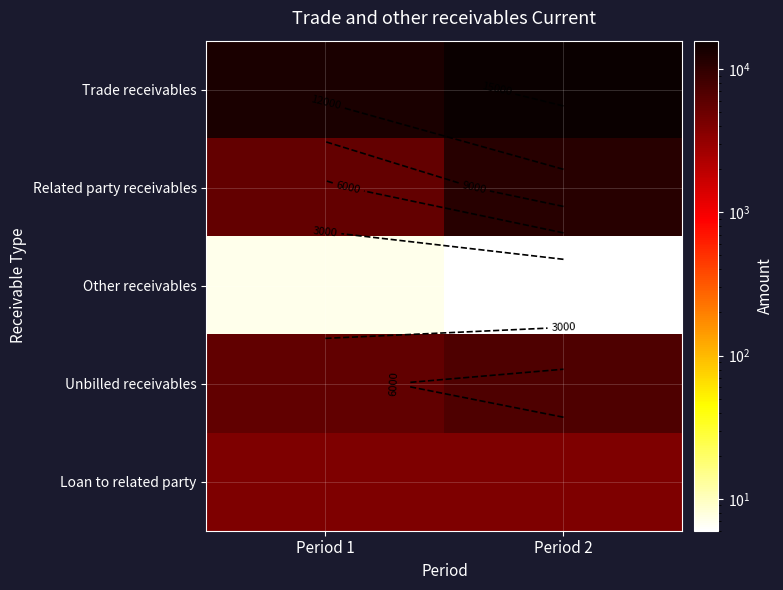

What is the difference between the Trade receivables values at Period 2 and Period 1?

2762